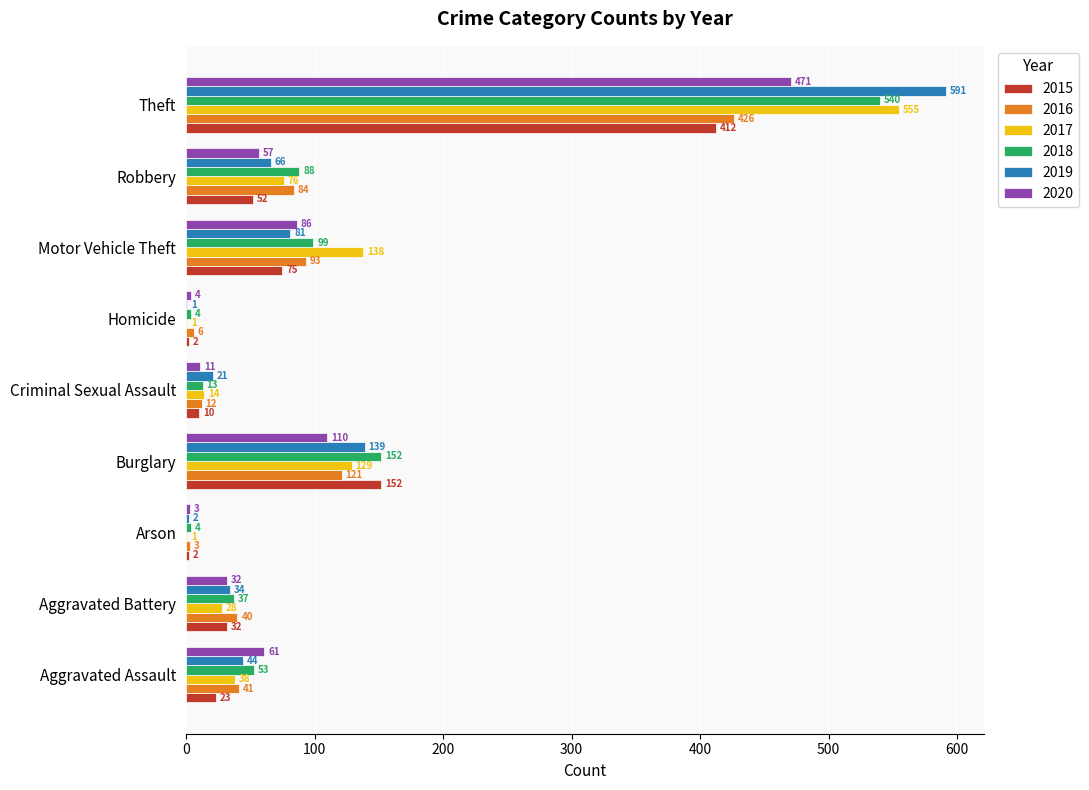

What is the maximum value for 2015?

412